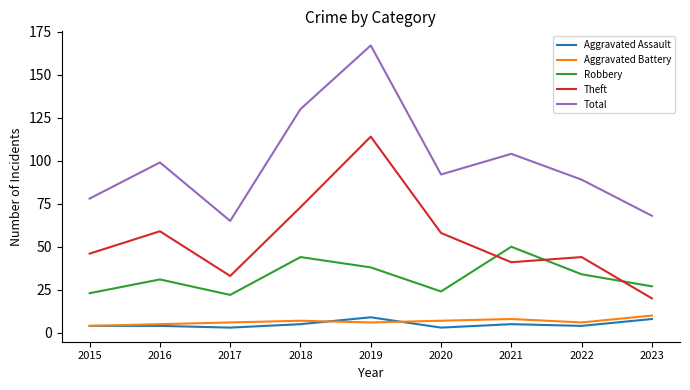

What is the spread (max minus min) of values at 2023?

60